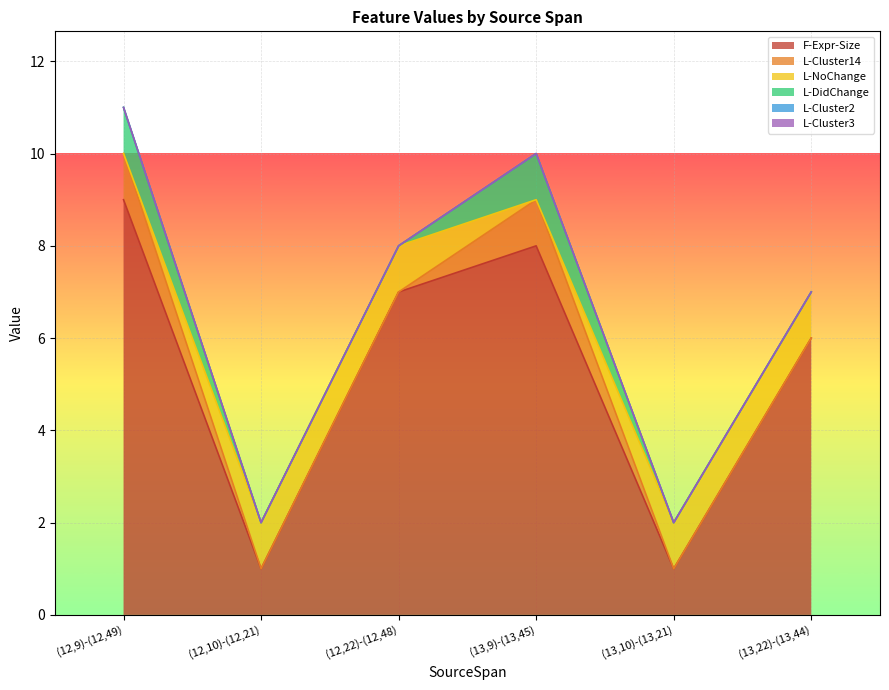

At which label does L-Cluster2 reach its minimum?

(12,9)-(12,49)